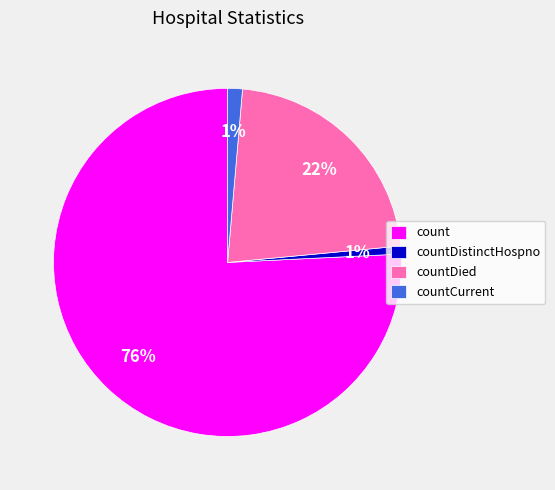

Between countDied and countDistinctHospno, which is larger?

countDied